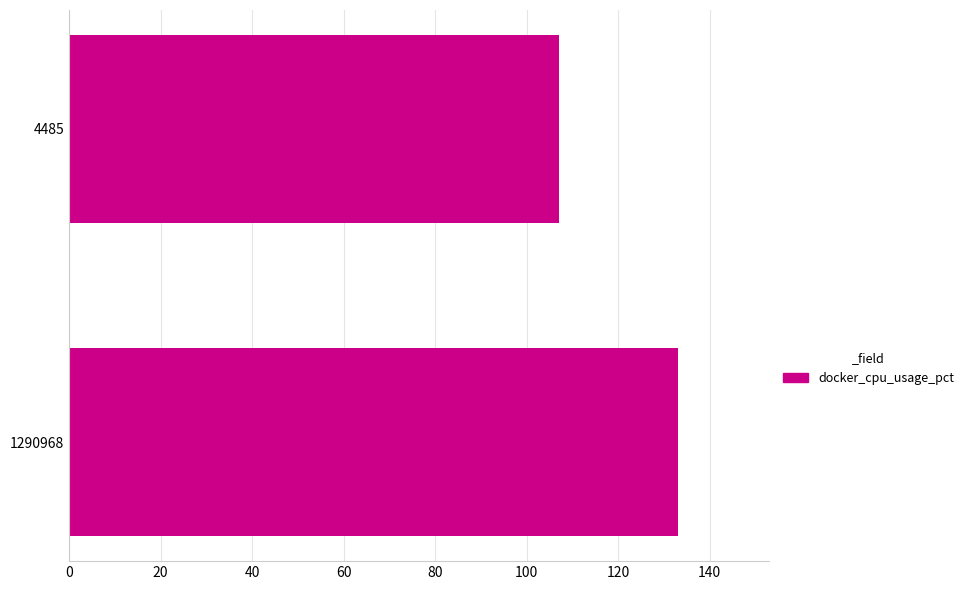

Between 1290968 and 4485, which is larger?

1290968